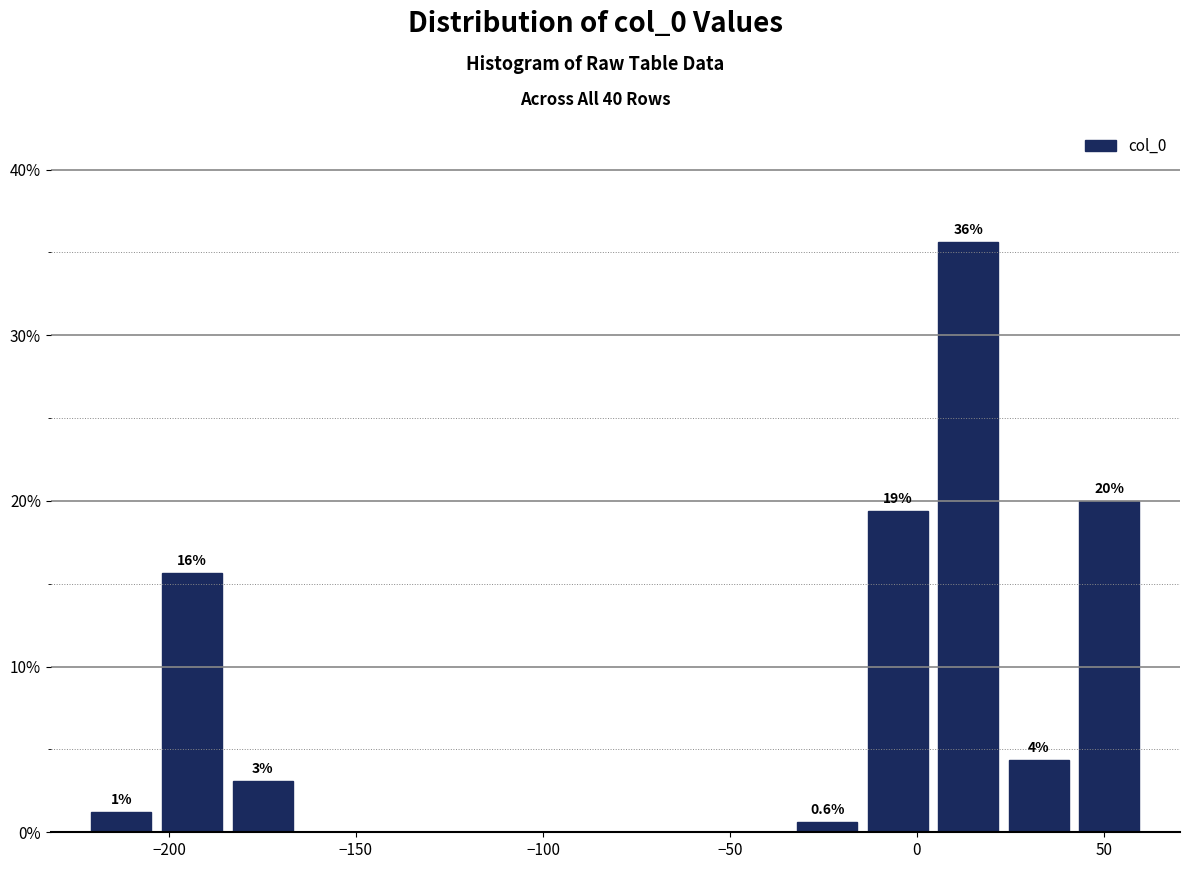

Around what value on the x-axis is the tallest bar? Give the approximate position of its centre, as read against the axis.

15